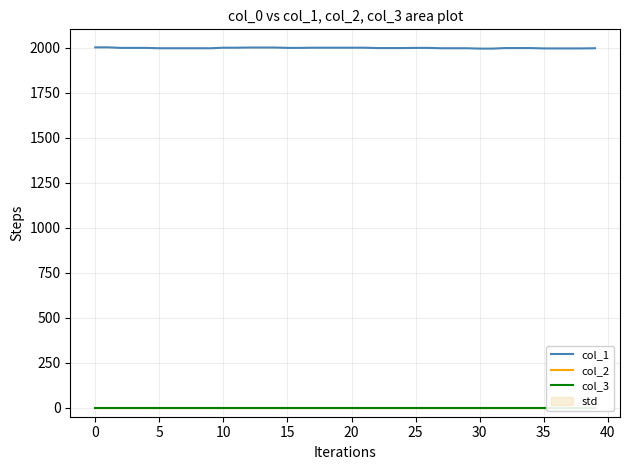

What is the value of the col_1 point at the 24th from the left?

1999